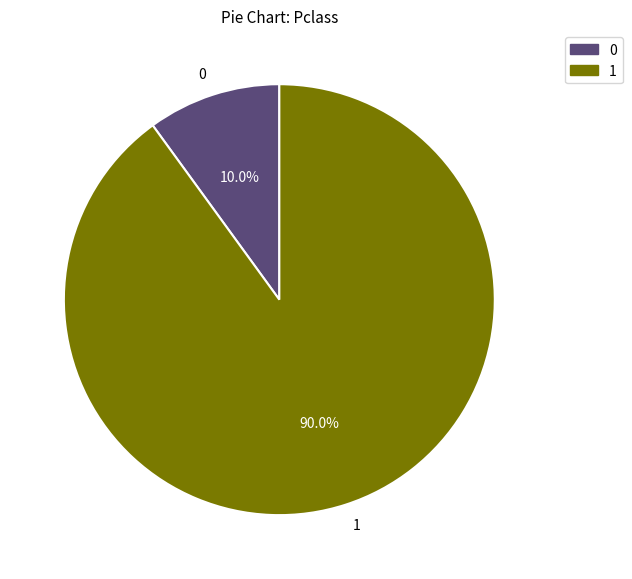

Is there any slice that represents more than half of the pie?

Yes